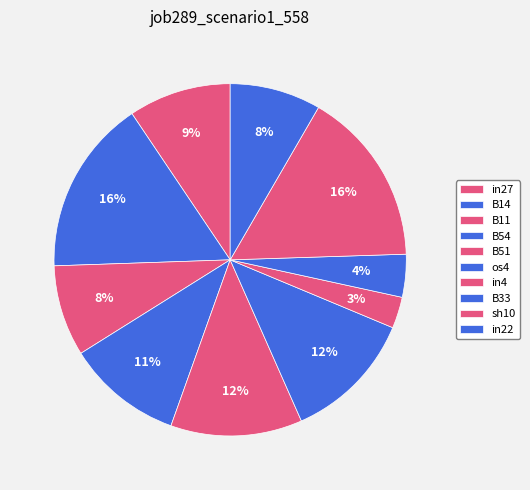

How many slices are in this pie chart?

10